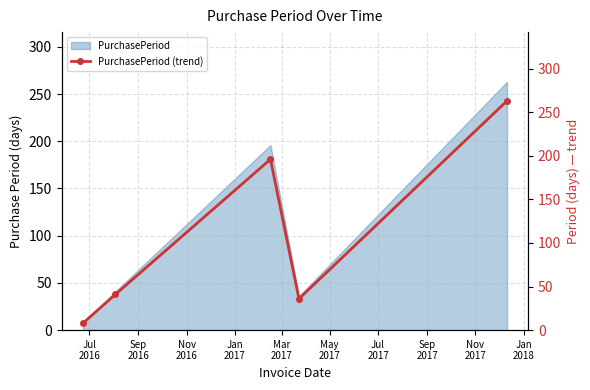

What is the average value?

109